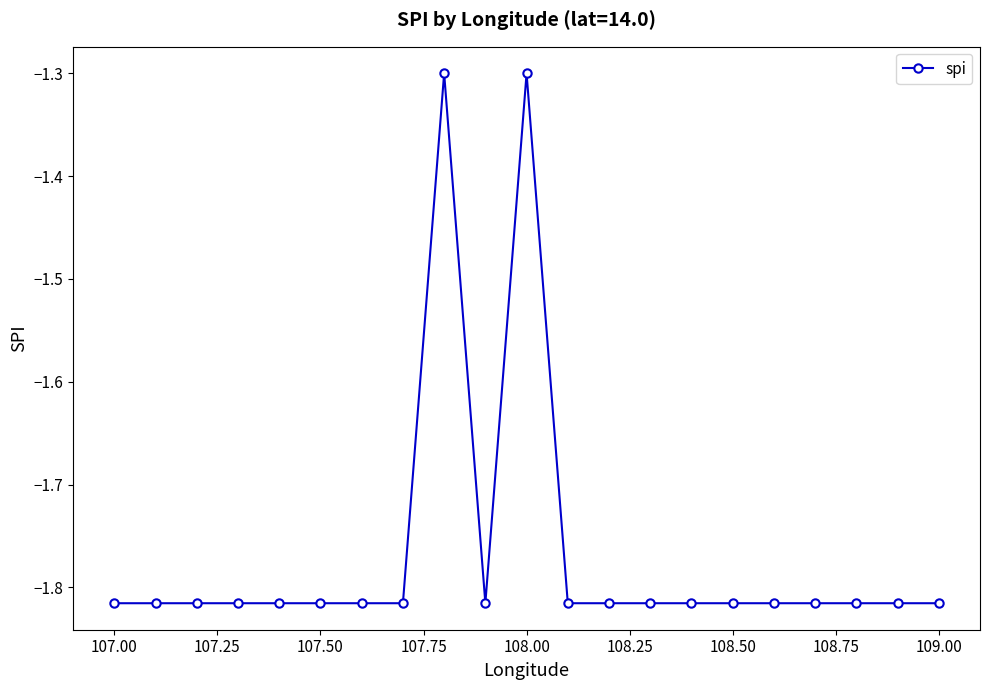

What is the difference between the maximum and minimum values?

0.5